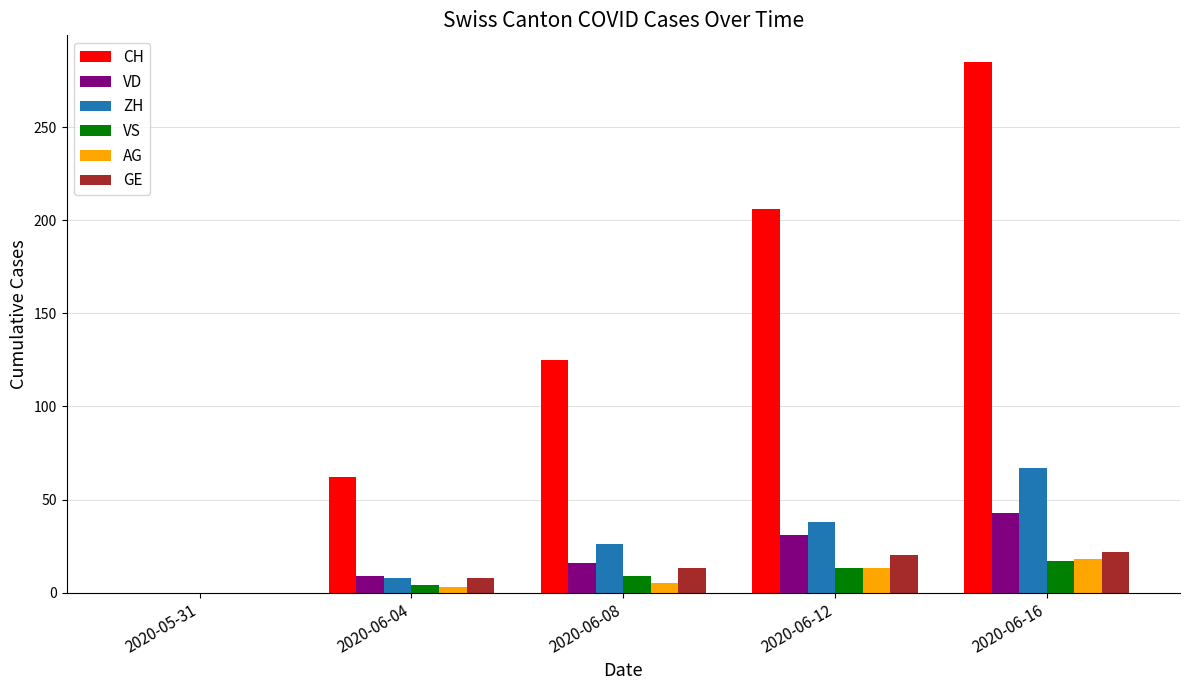

The VS series shows 0 at 2020-05-31. True or false?

True